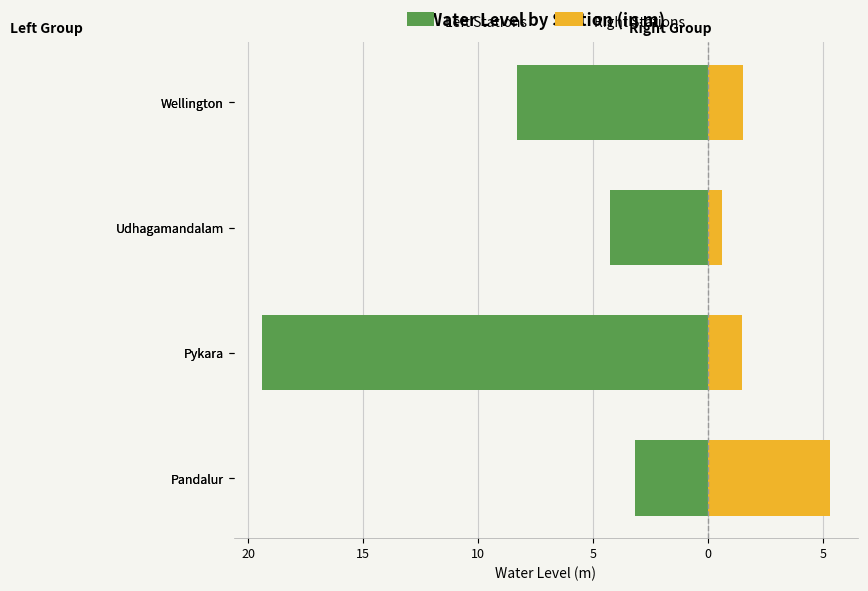

Reading left to right, transcribe all the data shown in this chart.

Left Stations: -3.2	-19.4	-4.2	-8.3
Right Stations: 5.3	1.5	0.6	1.5